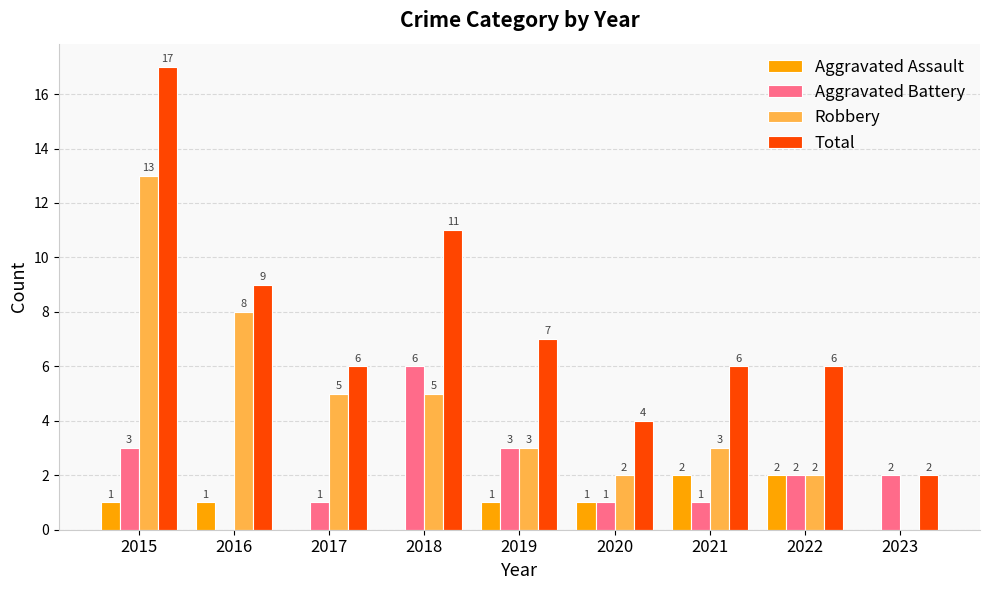

At which label is Total closest to 9?

2016